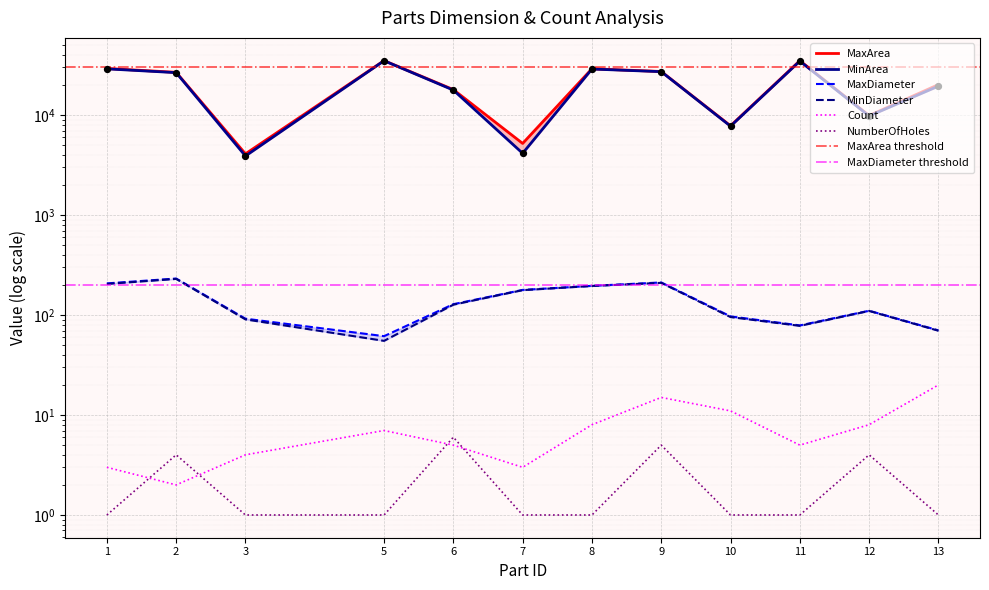

Which series reaches the minimum Y coordinate?

NumberOfHoles